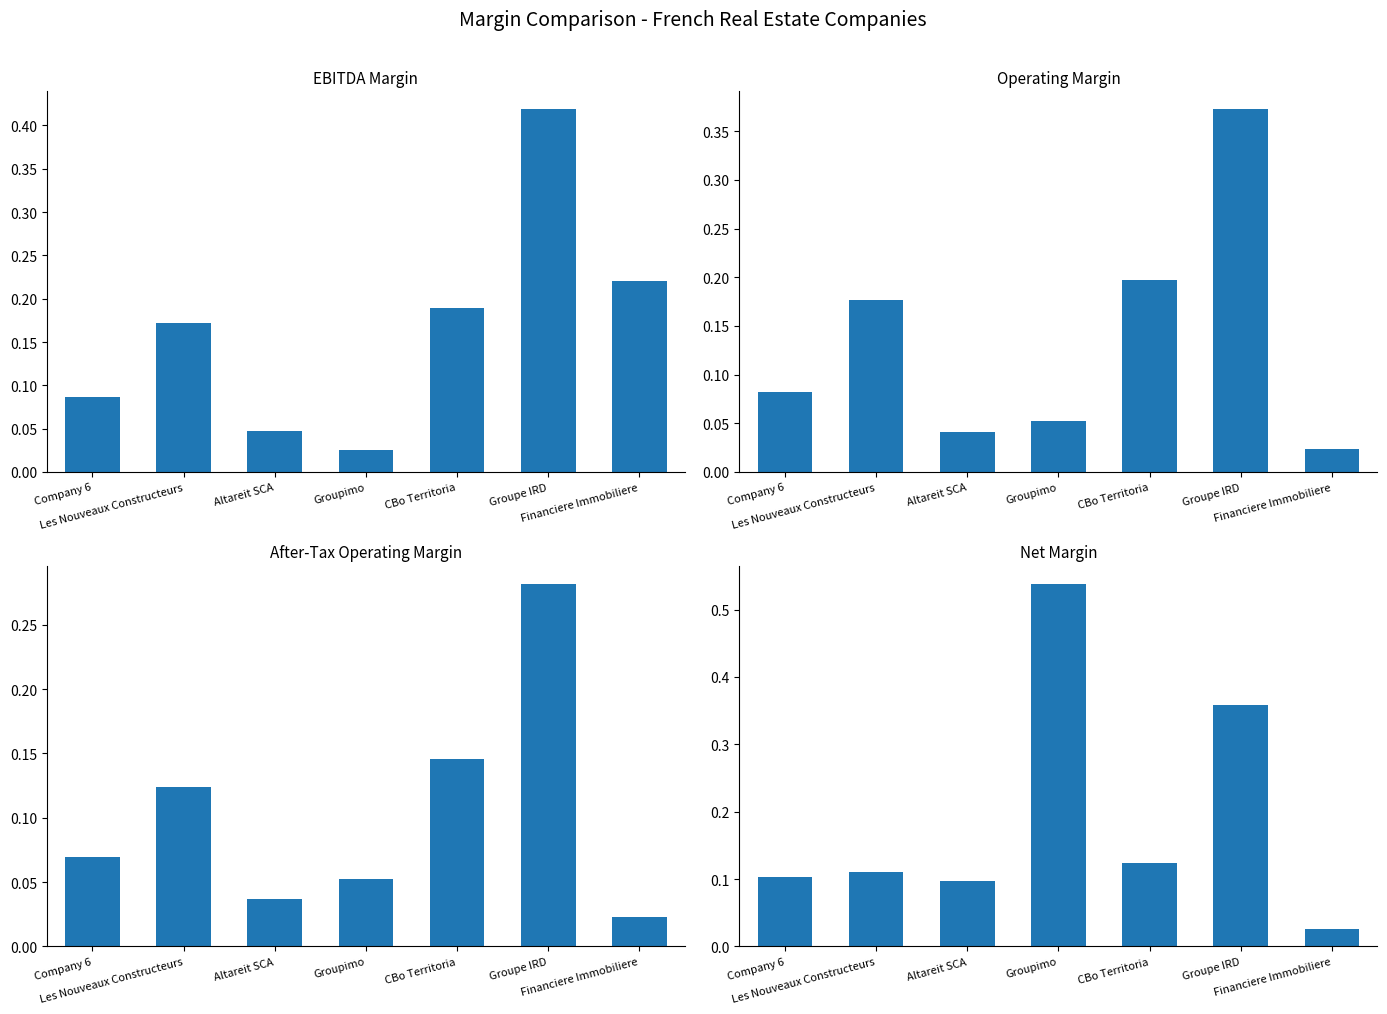

Are the bars horizontal?

No